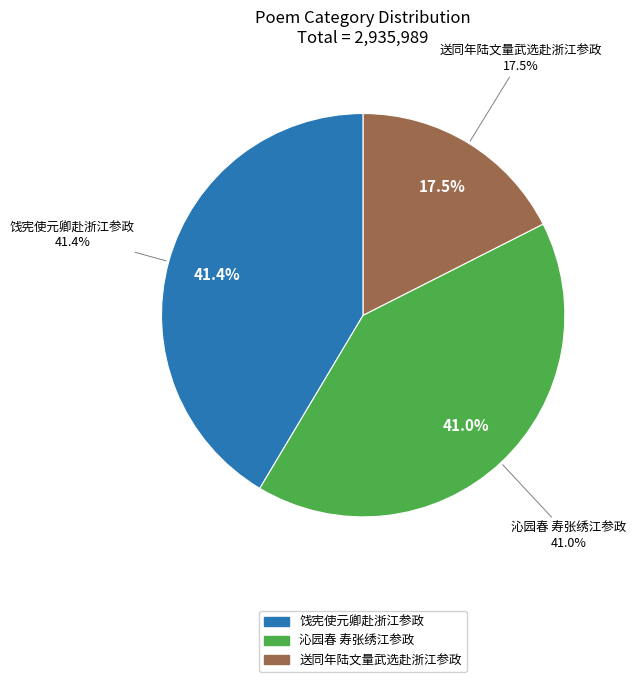

Is the sum of 饯宪使元卿赴浙江参政 and 送同年陆文量武选赴浙江参政 greater than half?

Yes